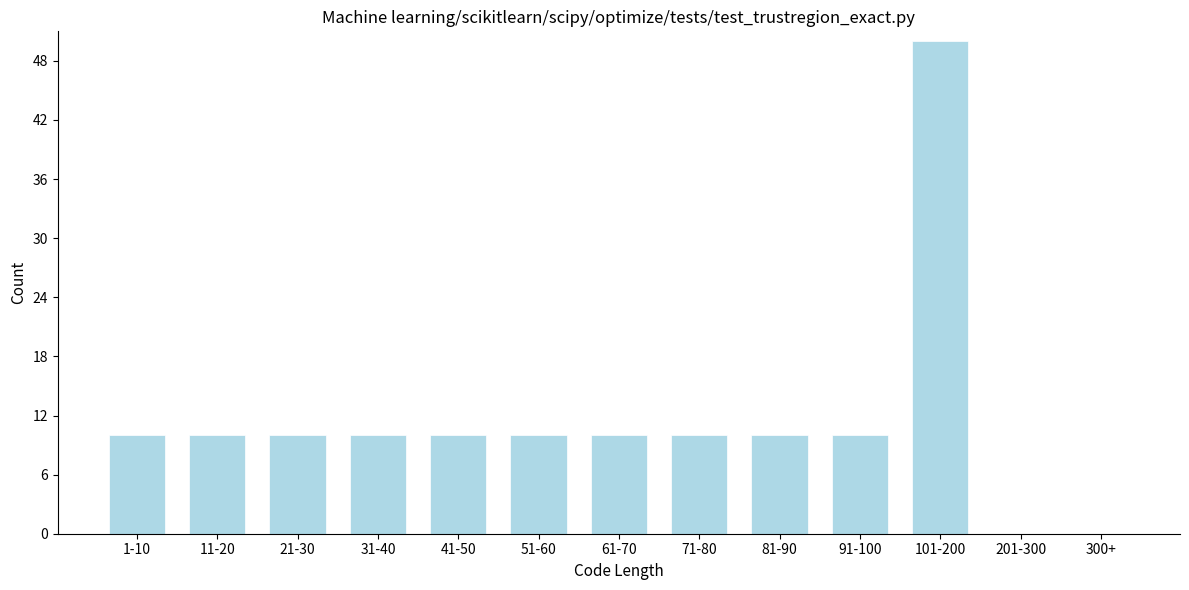

Reading left to right, transcribe all the data shown in this chart.

1-10=10	11-20=10	21-30=10	31-40=10	41-50=10	51-60=10	61-70=10	71-80=10	81-90=10	91-100=10	101-200=50	201-300=0	300+=0